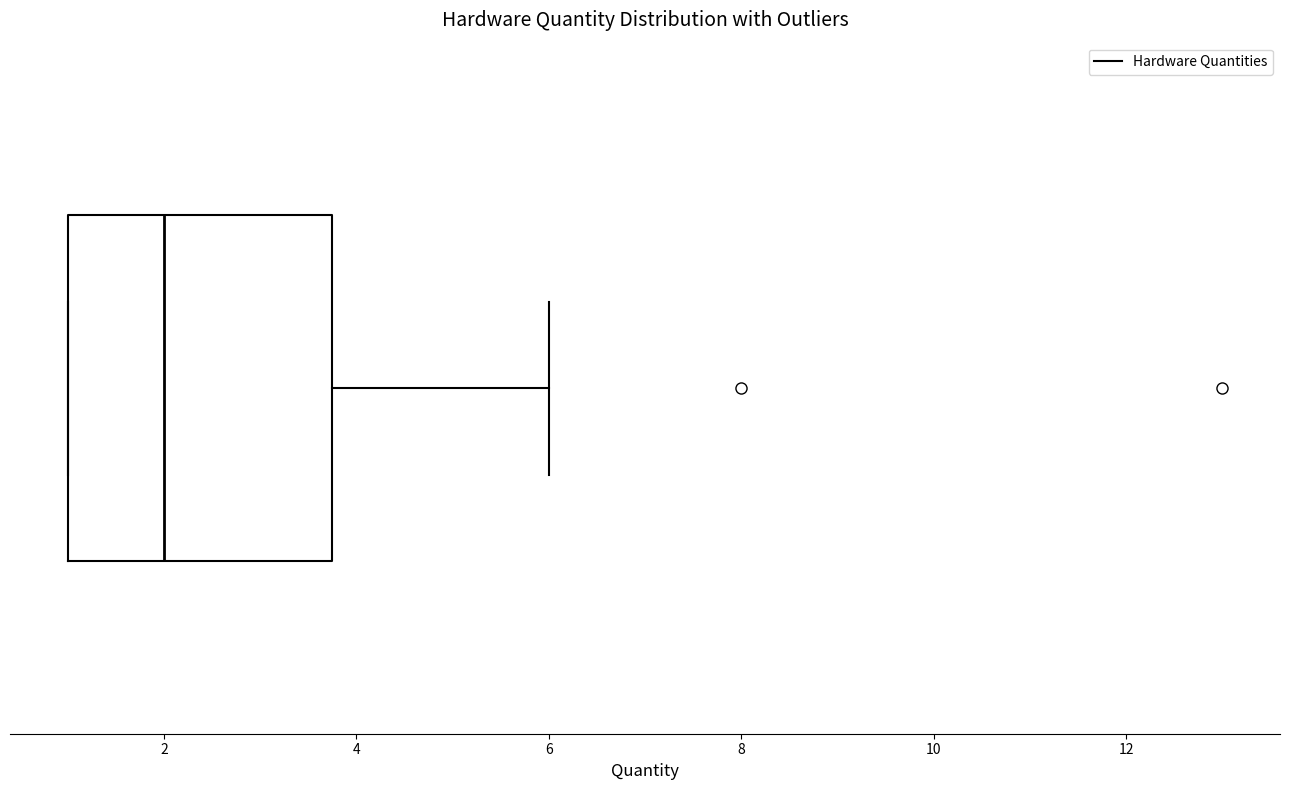

Transcribe this box plot: give where the median line is, the range the box spans, and where the two whiskers end, as read against the x-axis. The values are not printed on the chart, so give them approximately, as read against the axis.

median 2.0, box 1.0 to 3.8, whiskers 1.0 to 6.0